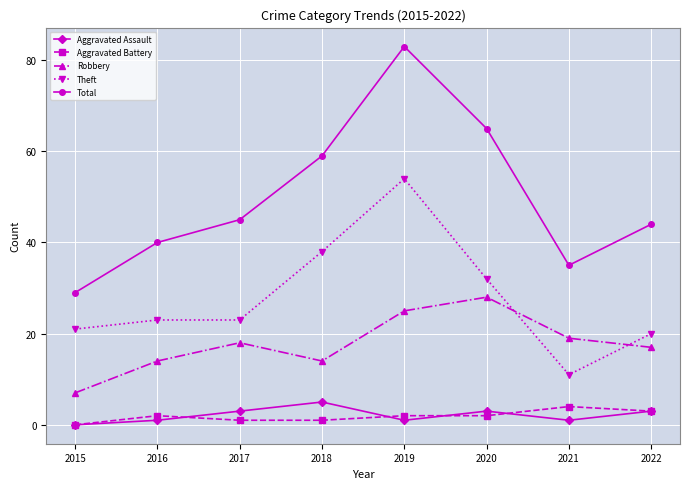

What is the difference between the Robbery values at 2015 and 2021?

12